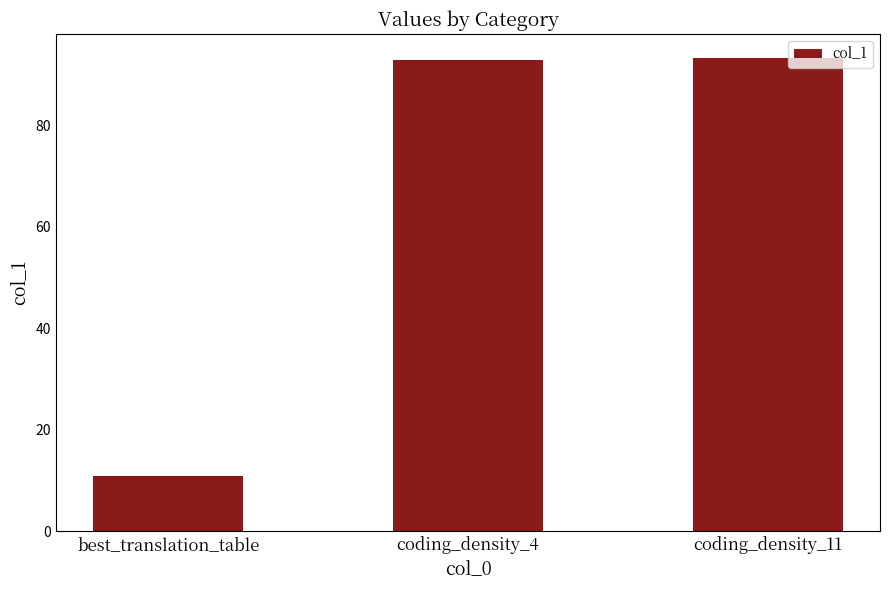

At which label does the data first exceed 92?

coding_density_4